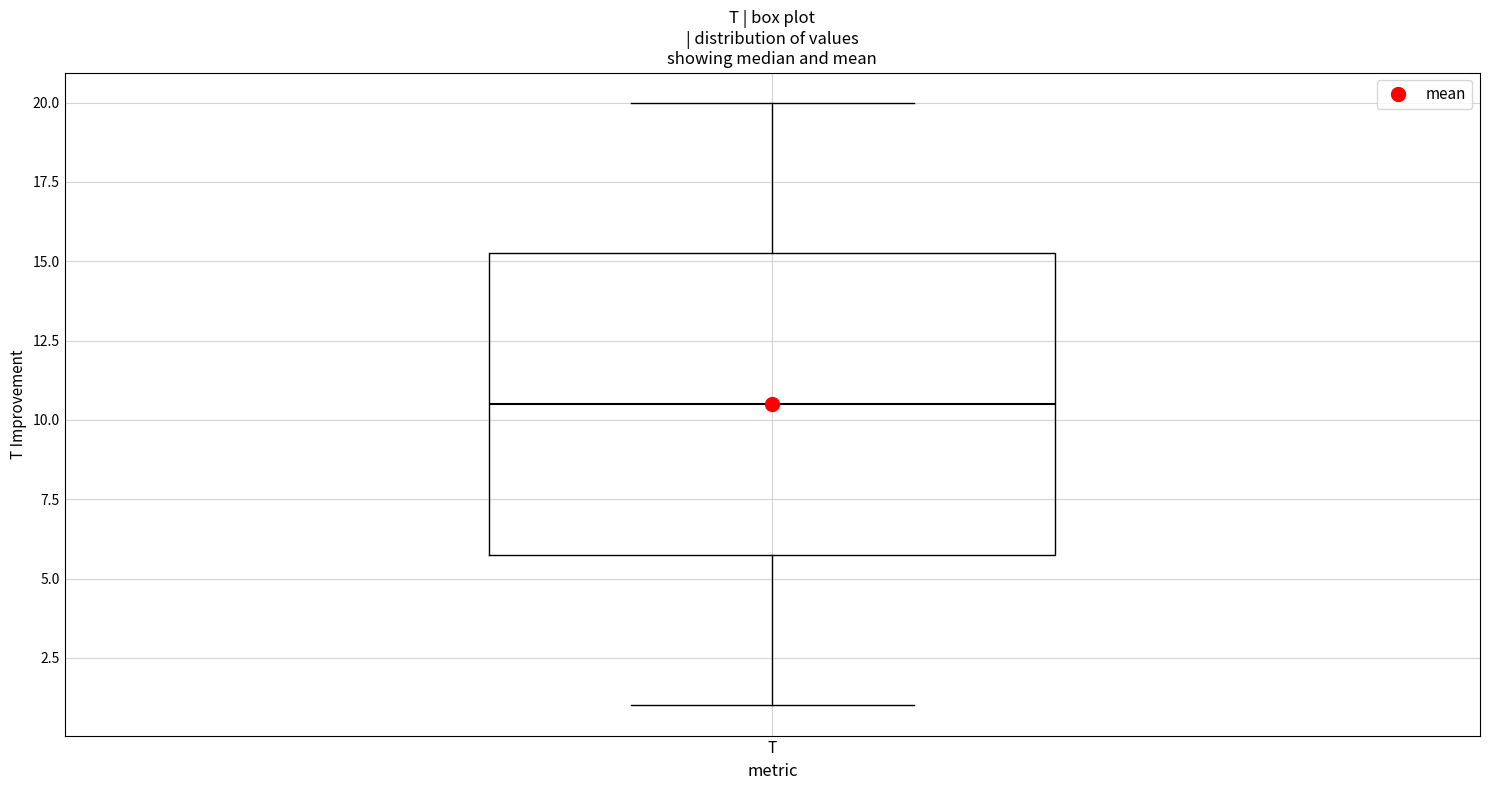

Read this box plot against the y-axis: the position of the median line, the range covered by the box, and the ends of both whiskers. The values are not printed on the chart, so give them approximately, as read against the axis.

median 10.5, box 6.0 to 15.5, whiskers 1.0 to 20.0